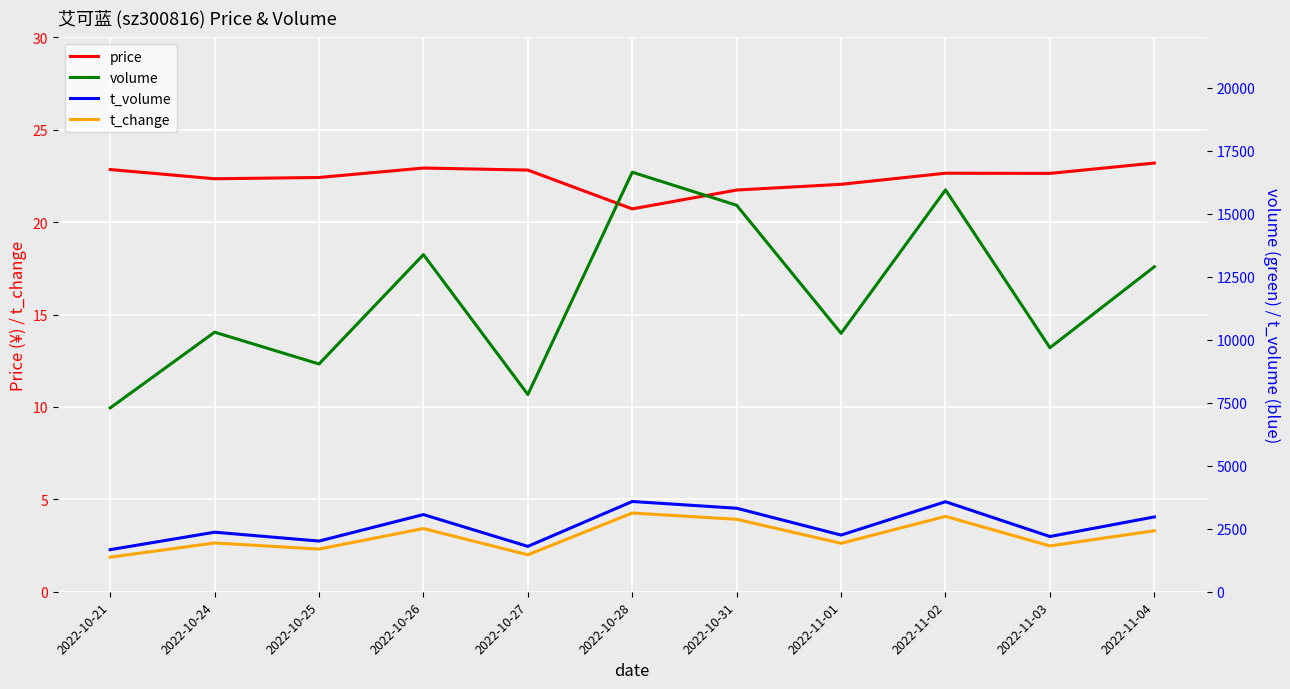

True or false: volume has a value of 7828.0 at 2022-10-27.

True